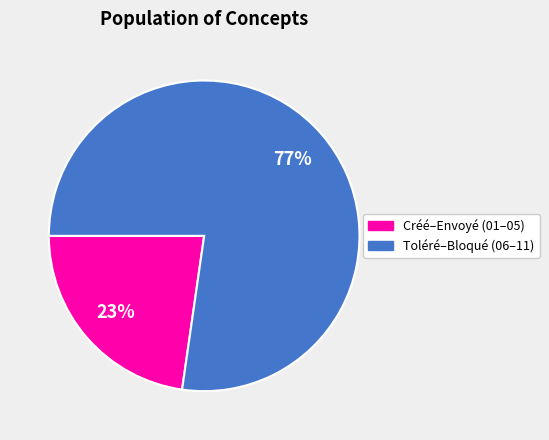

Does any single category account for the majority?

Yes